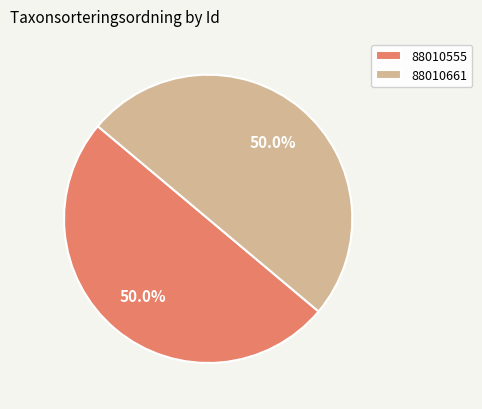

What percentage do 88010555 and 88010661 together represent?

100.0%